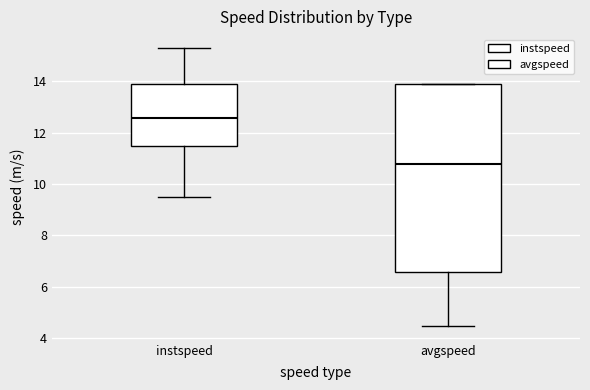

Which box has the highest median line?

instspeed